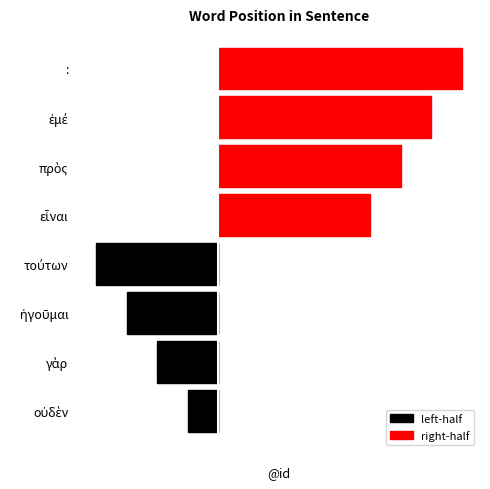

Count the number of categories in the chart.

8